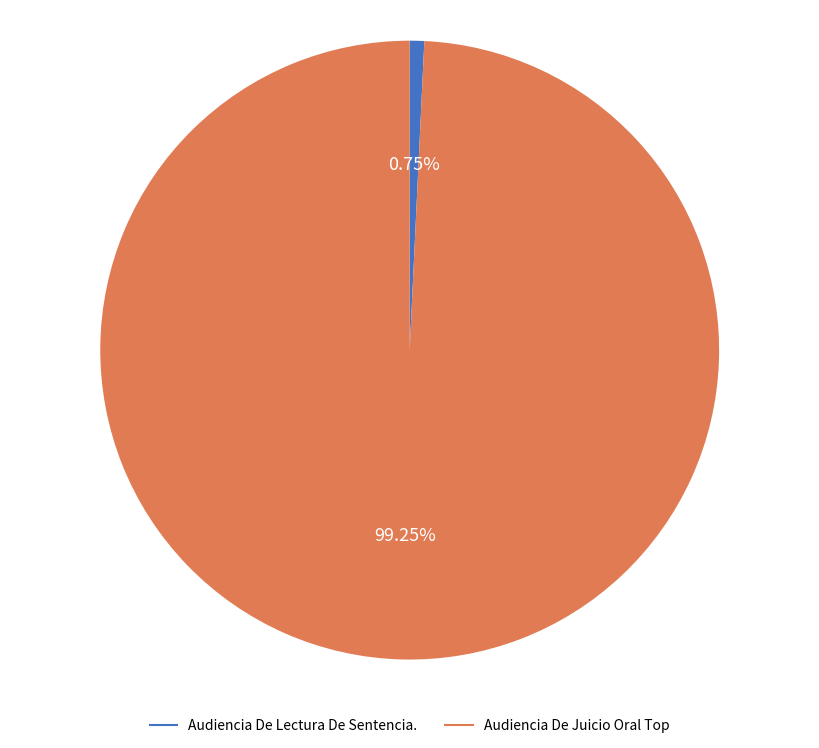

To the nearest percent, what is the average slice percentage?

50%